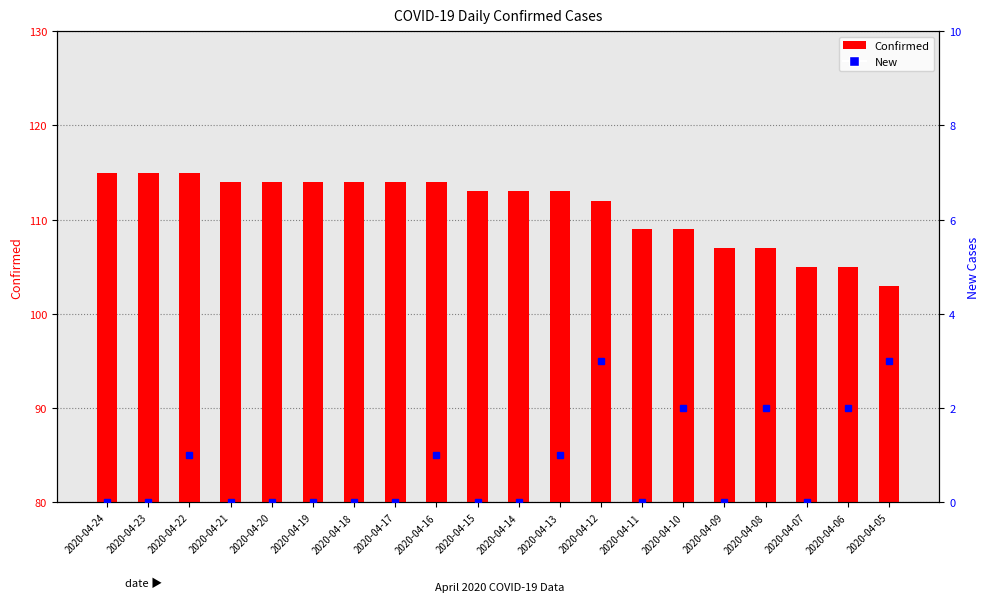

Does the chart contain any negative values?

No